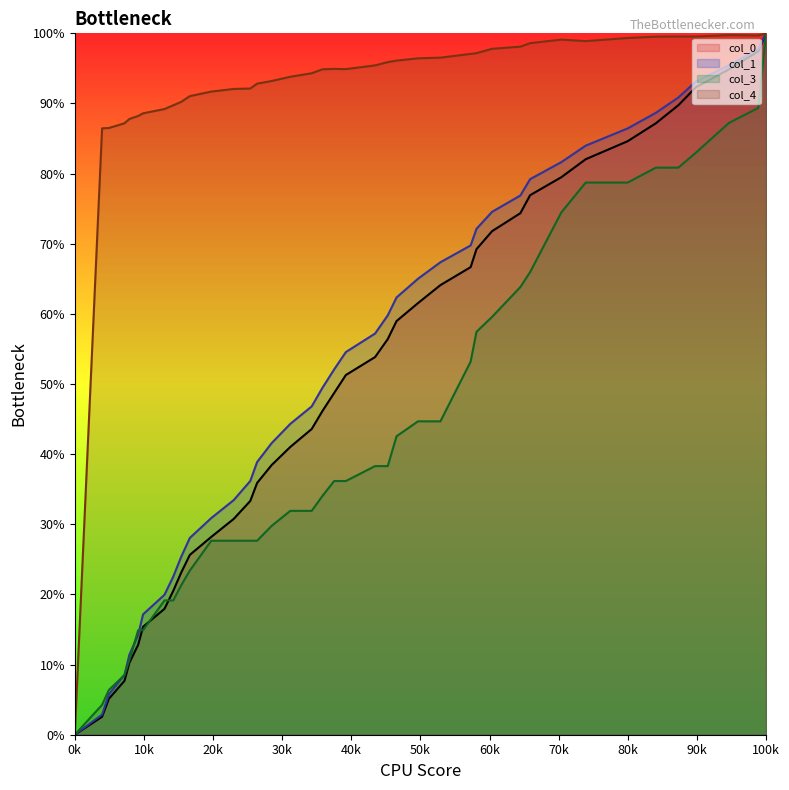

True or false: col_1 has a value of 17.8 at 534.

False